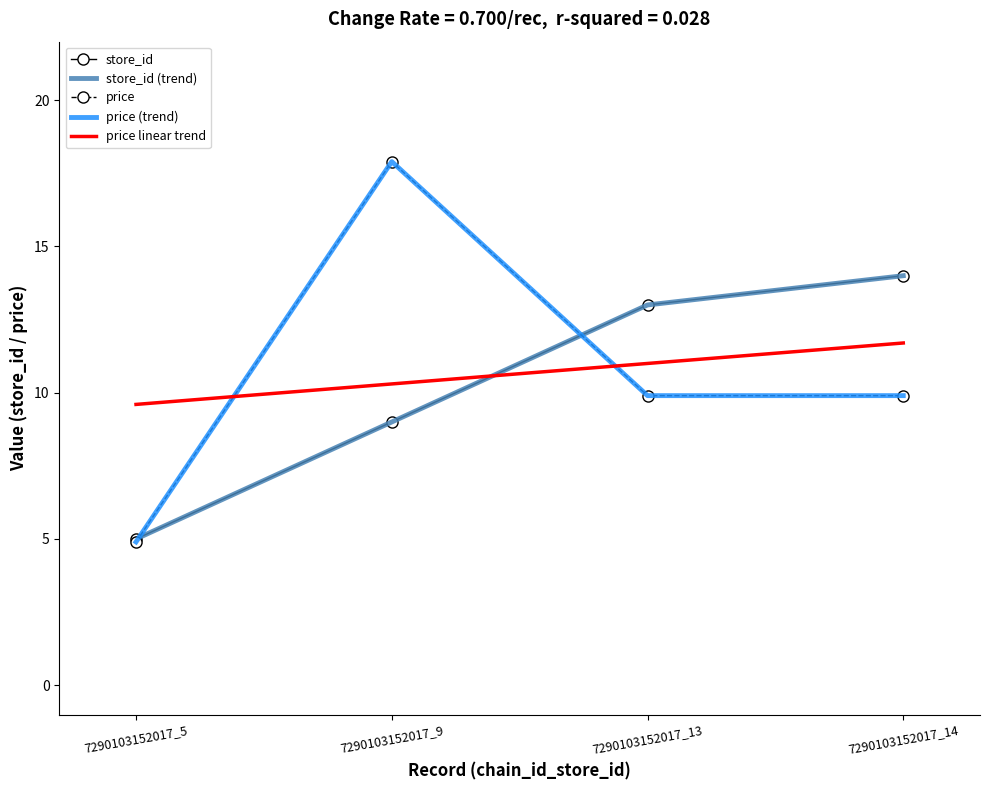

Reading left to right, what are all the values shown in this chart?

store_id: 5.0	9.0	13.0	14.0
price: 4.9	17.9	9.9	9.9